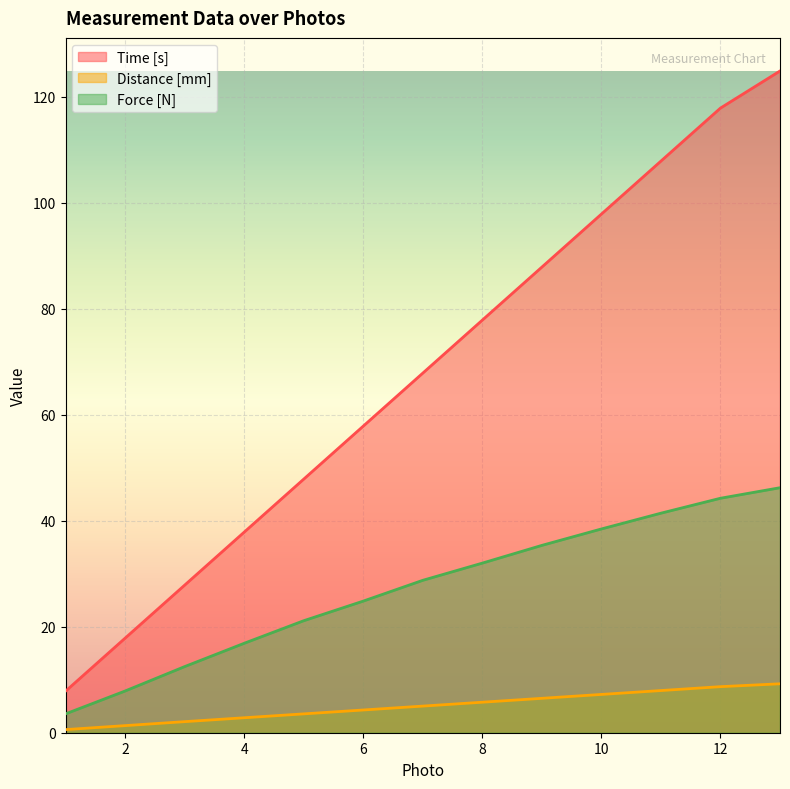

List the labels in order of Force [N] value, largest first.

13, 12, 11, 10, 9, 8, 7, 6, 5, 4, 3, 2, 1